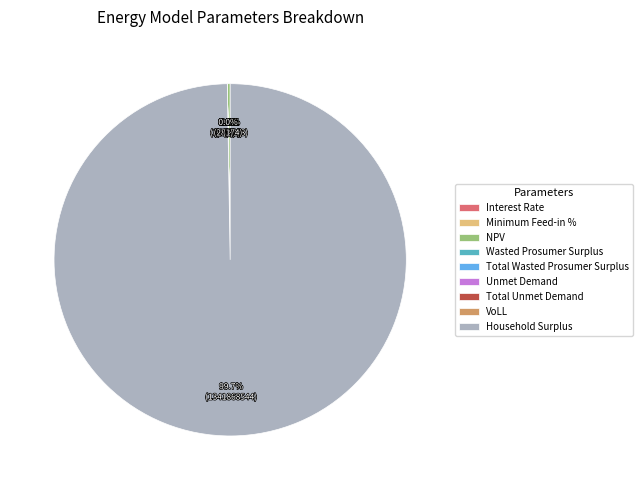

How many segments does this pie chart have?

9